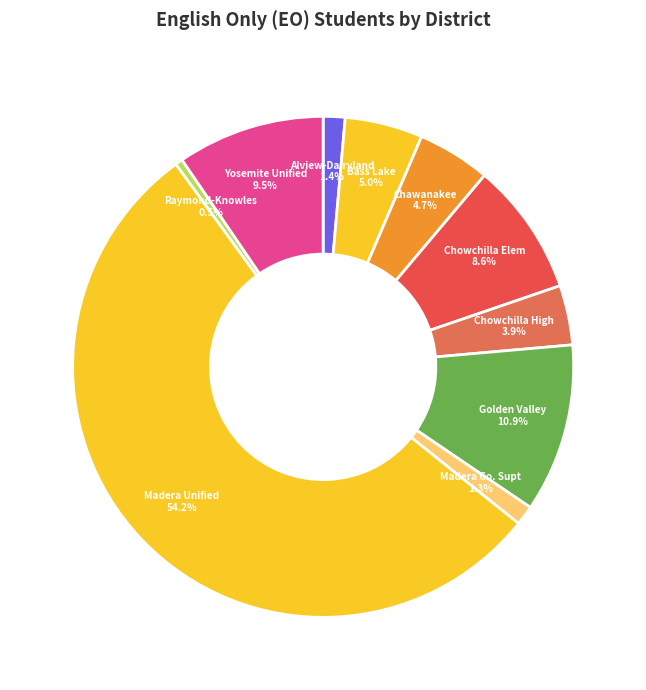

What percentage is NOT represented by Golden Valley?

89.1%